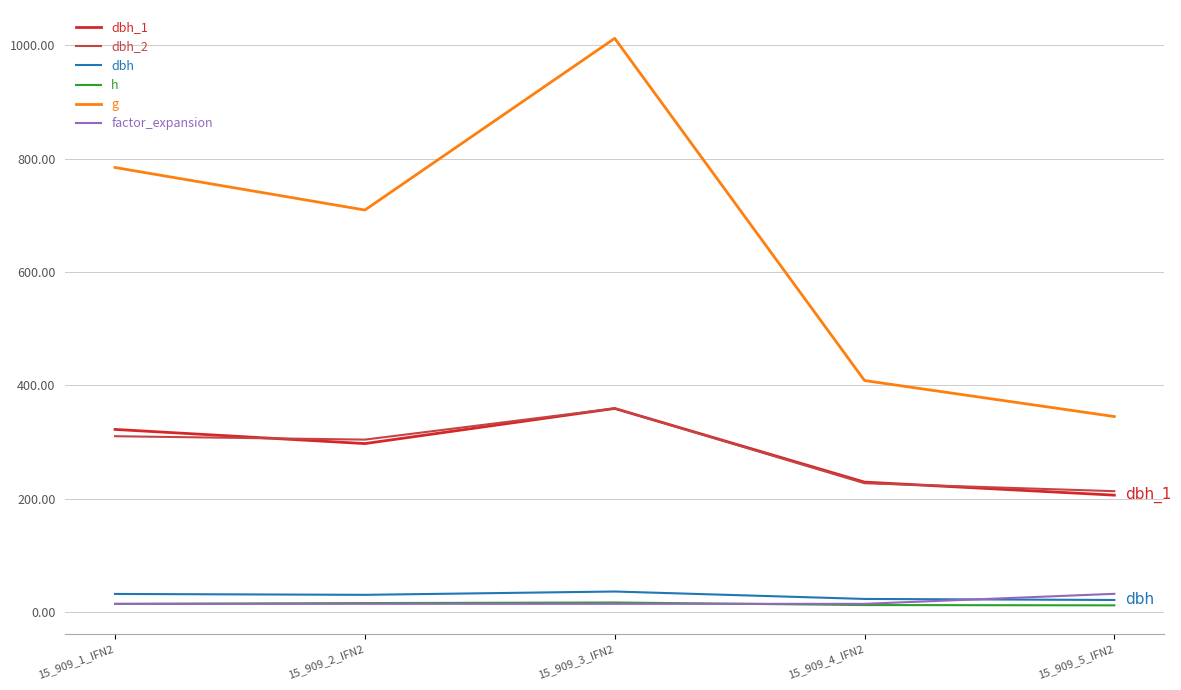

Which series has the largest total across all categories?

g